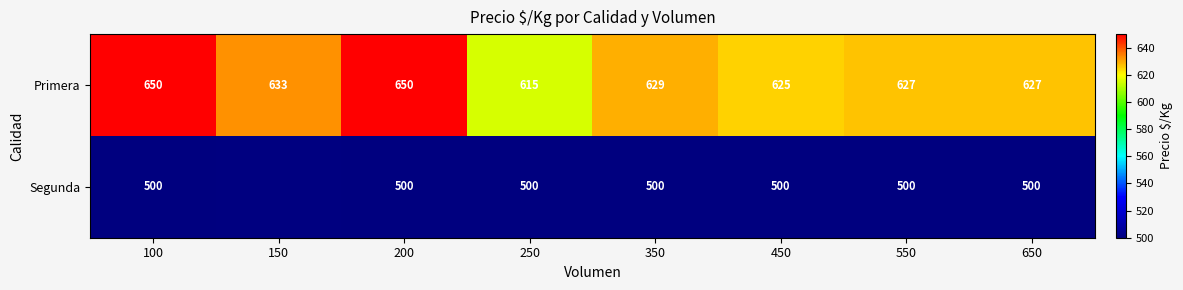

How many data points in Primera are less than 629?

4